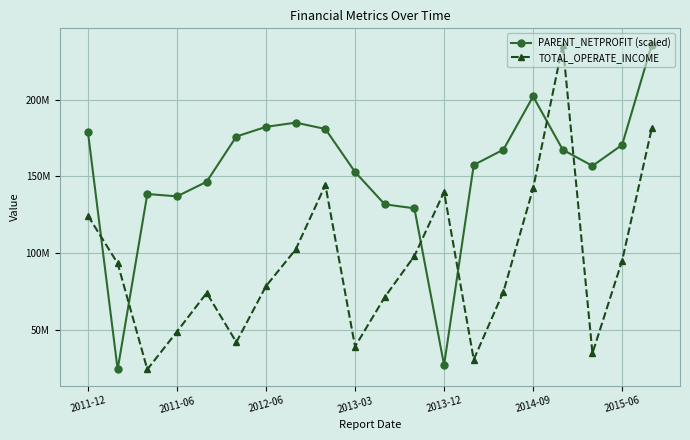

Is this an area chart (filled region under the line)?

No